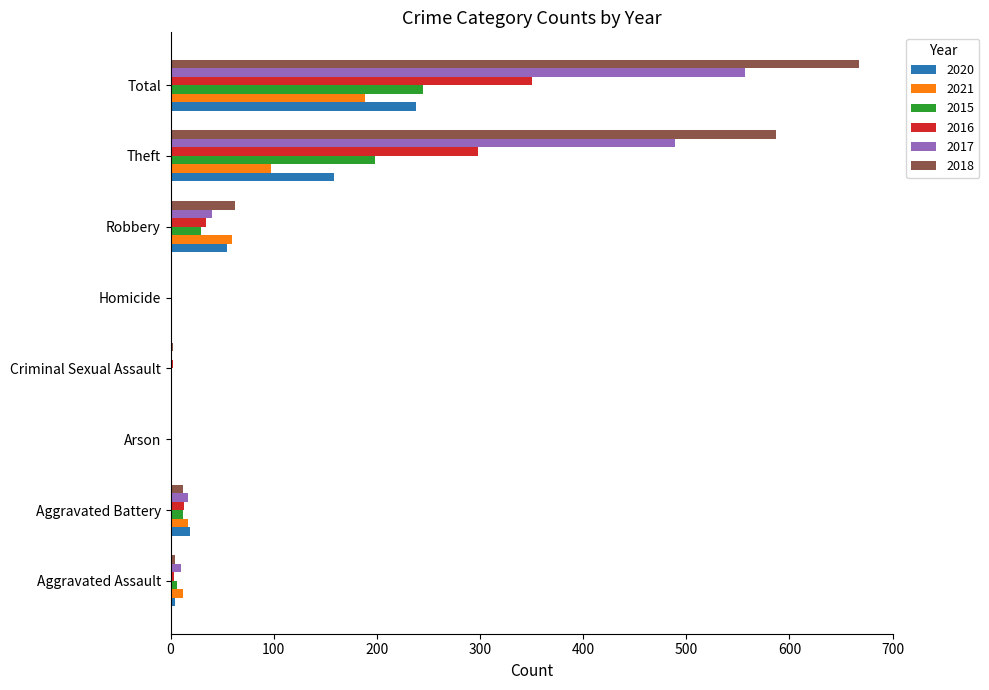

At which label is 2015 closest to 122?

Theft